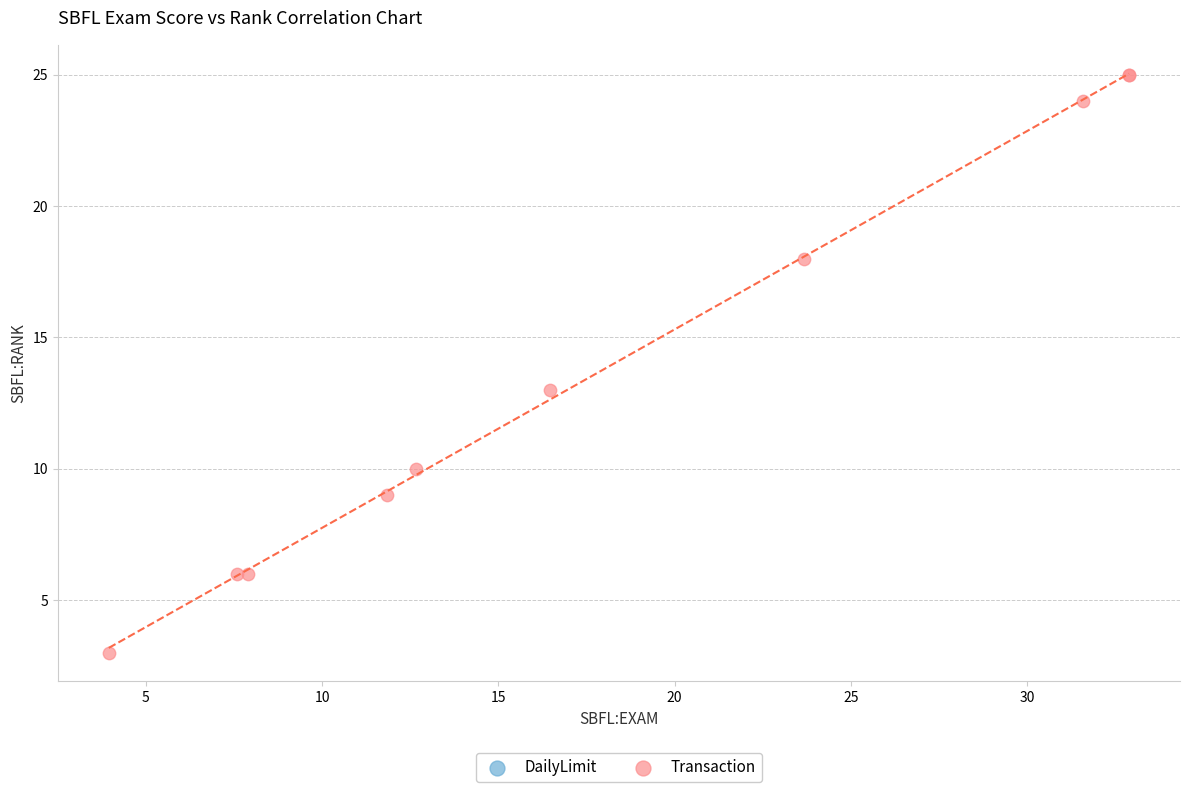

What Y value in the scatter plot is closest to 14?

13